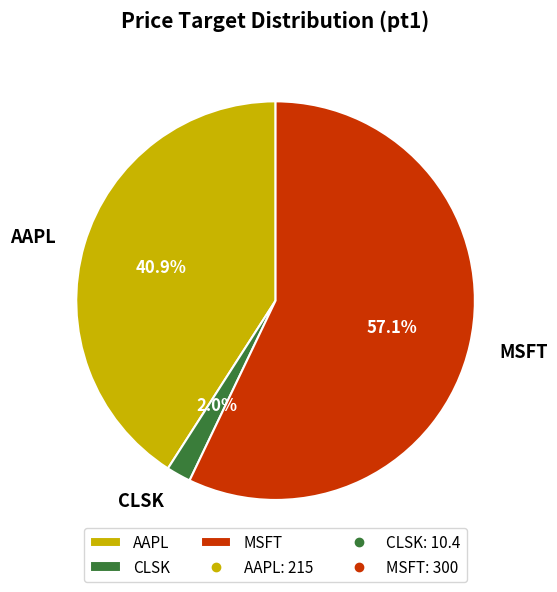

What percentage is the AAPL slice, to the nearest percent?

41%